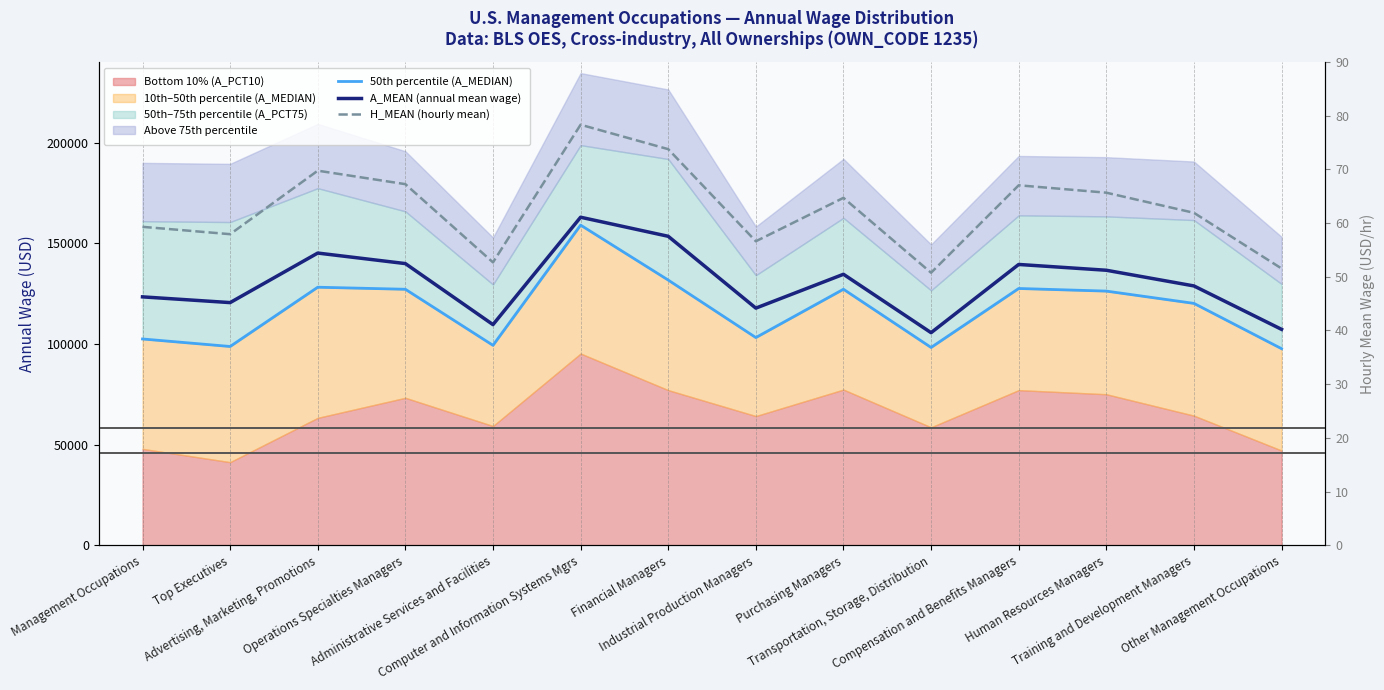

True or false: 50th percentile (A_MEDIAN) and A_MEAN (annual mean wage) cross at least once.

False